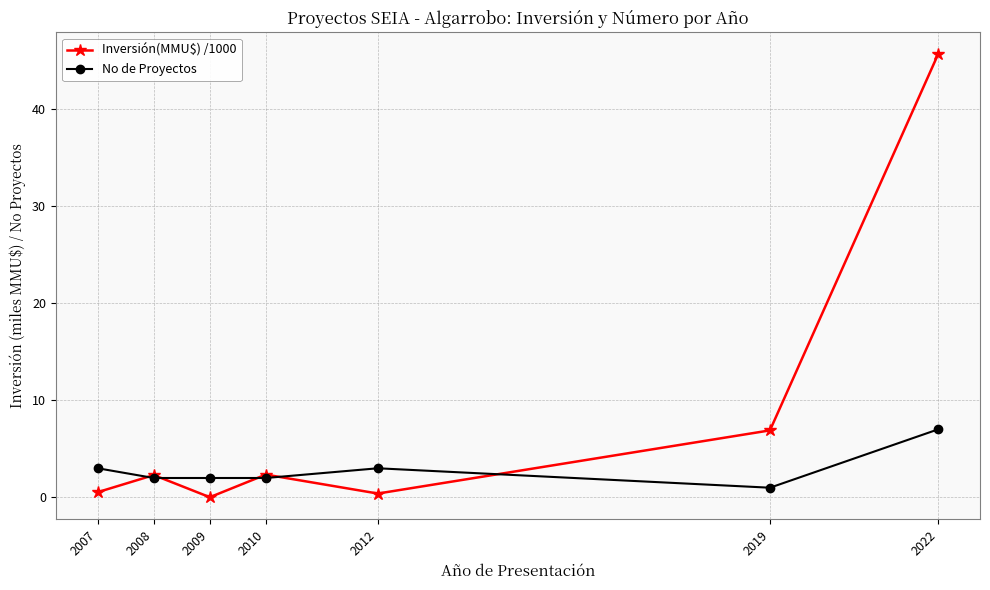

True or false: Inversión(MMU$) /1000 has a value of 2.4 at 2010.

True